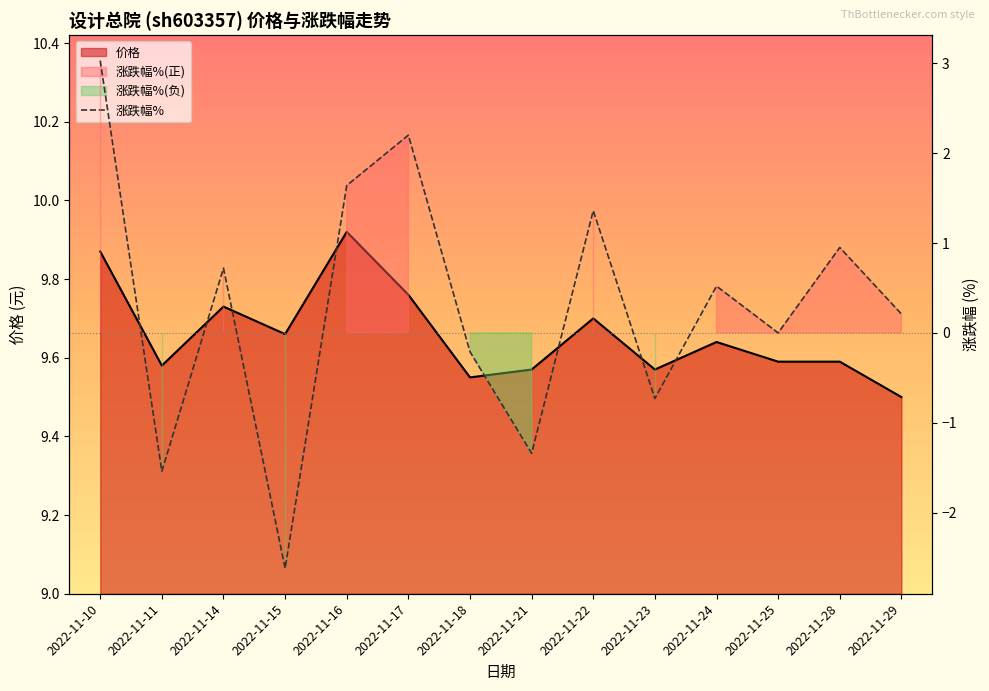

At 2022-11-15, list the series in order from smallest to largest.

涨跌幅%, 价格_line